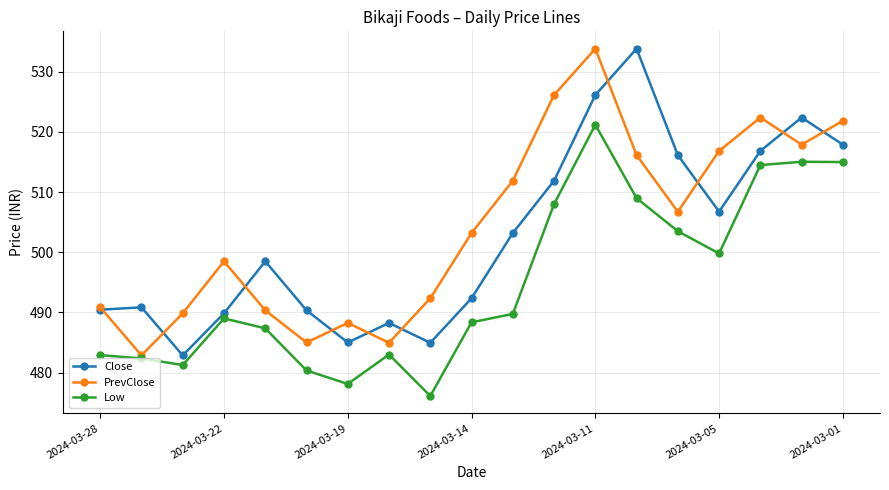

How many interior local valleys does the Low series have?

4